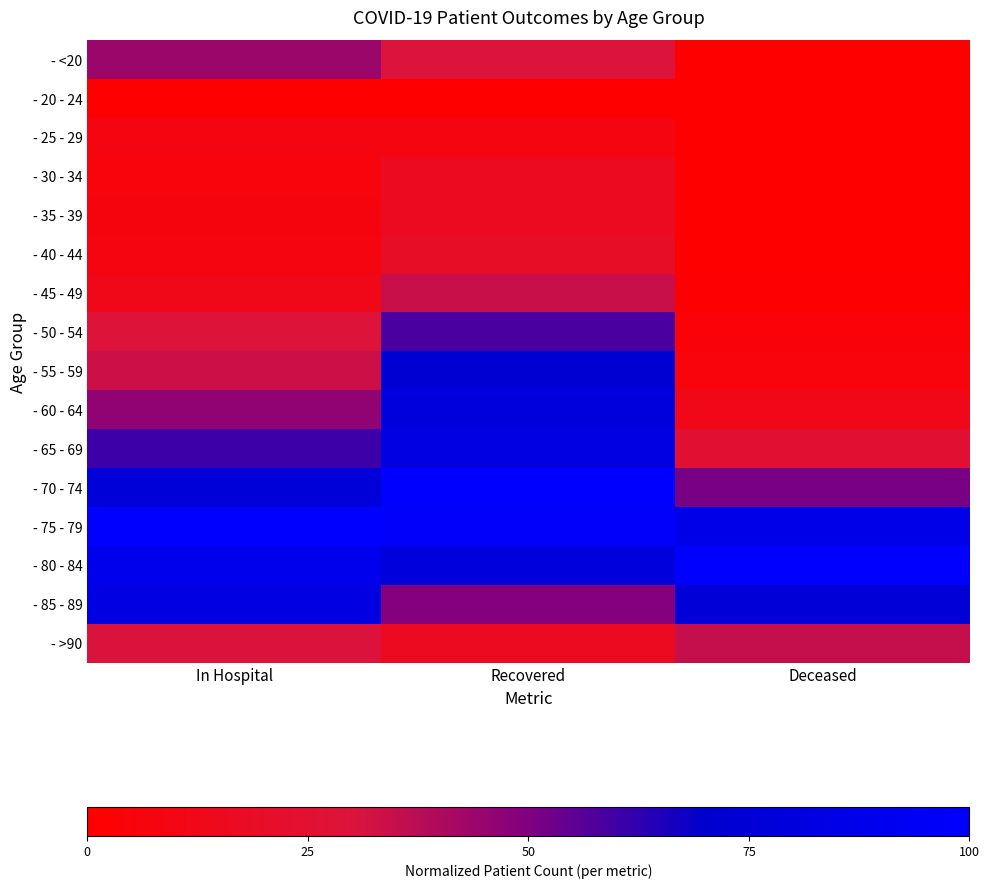

What is the greatest value displayed?

1.0